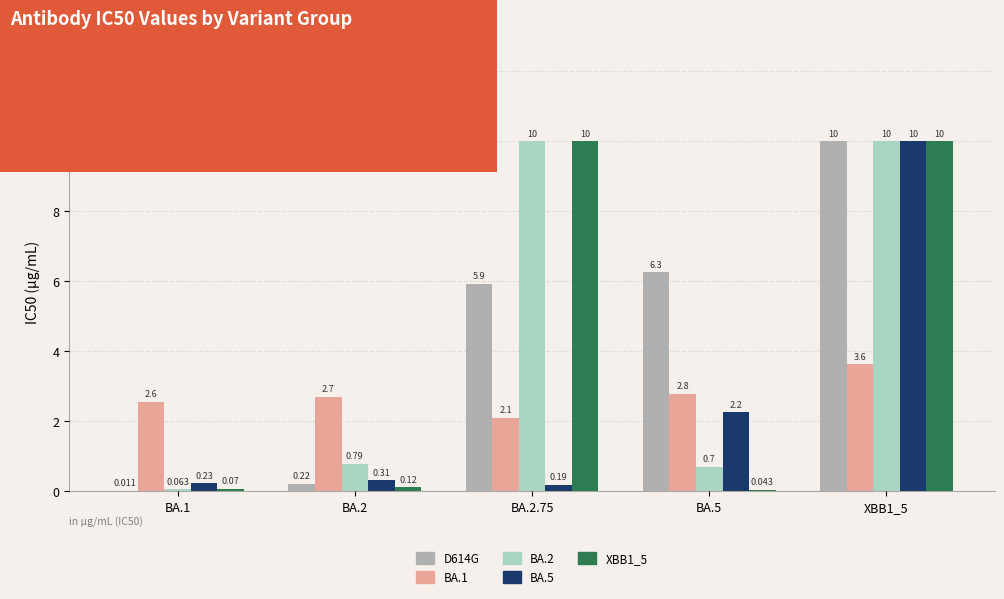

What is the spread (max minus min) of values at BA.1?

2.5